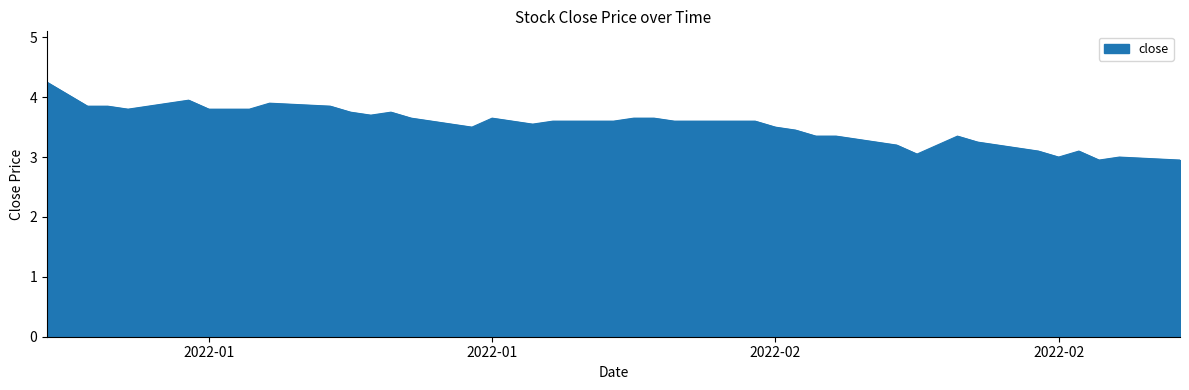

What is the minimum value shown in the chart?

3.0